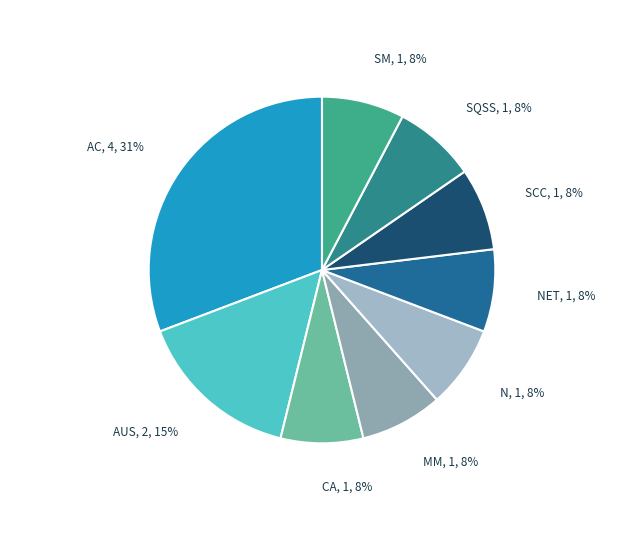

How many segments does this pie chart have?

9